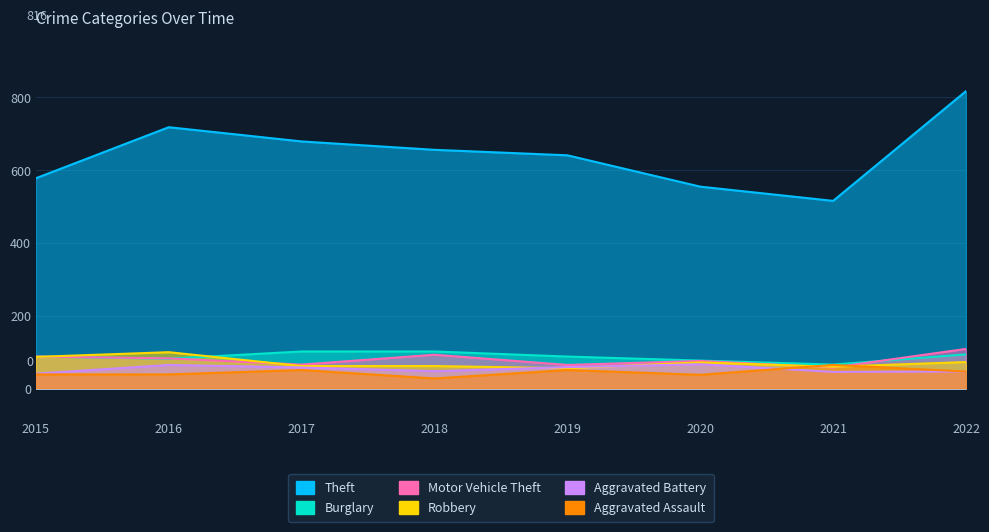

Reading right to left, list all the values displayed in this chart.

Theft: 2022=816	2021=515	2020=554	2019=640	2018=655	2017=678	2016=717	2015=577
Burglary: 2022=94	2021=66	2020=77	2019=88	2018=102	2017=102	2016=82	2015=88
Motor Vehicle Theft: 2022=109	2021=58	2020=76	2019=65	2018=93	2017=66	2016=83	2015=88
Robbery: 2022=73	2021=60	2020=72	2019=56	2018=62	2017=62	2016=100	2015=87
Aggravated Battery: 2022=47	2021=46	2020=67	2019=59	2018=48	2017=58	2016=65	2015=41
Aggravated Assault: 2022=47	2021=65	2020=38	2019=51	2018=28	2017=51	2016=39	2015=39